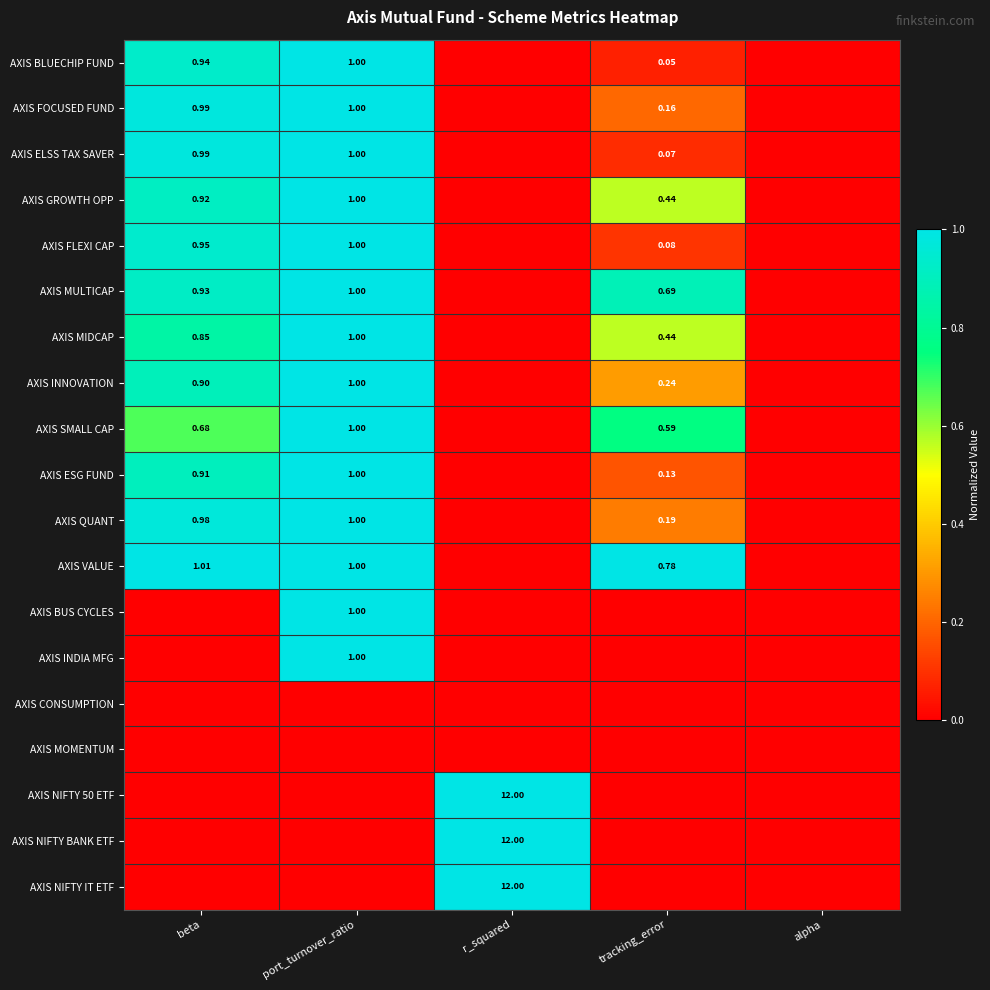

At how many categories does at least one series exceed 0?

4